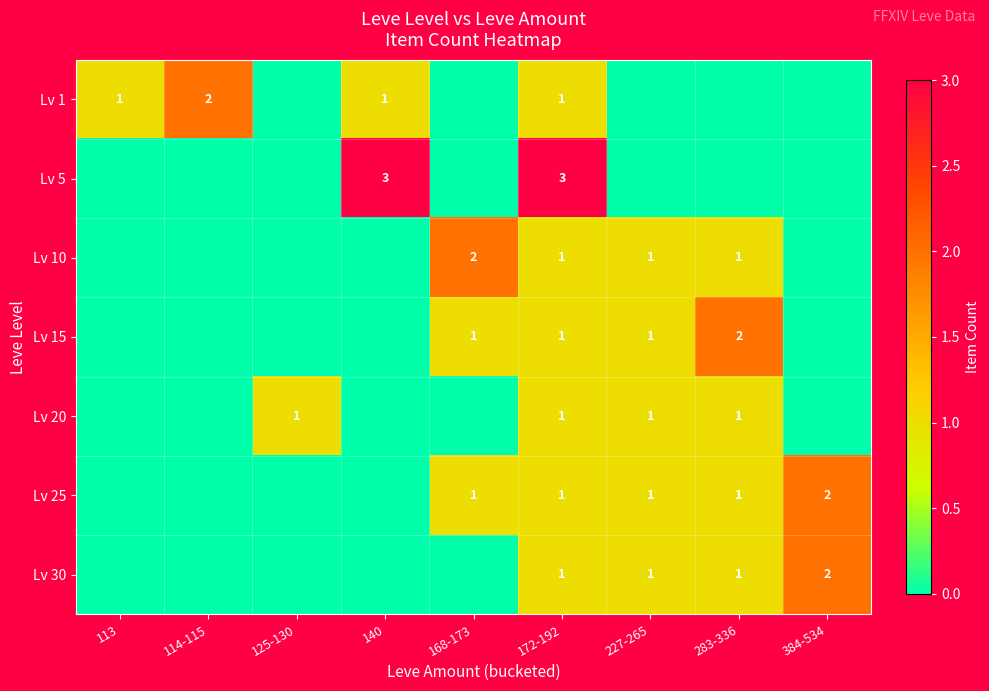

Is it true that Lv 20 equals 2 at 125-130?

False